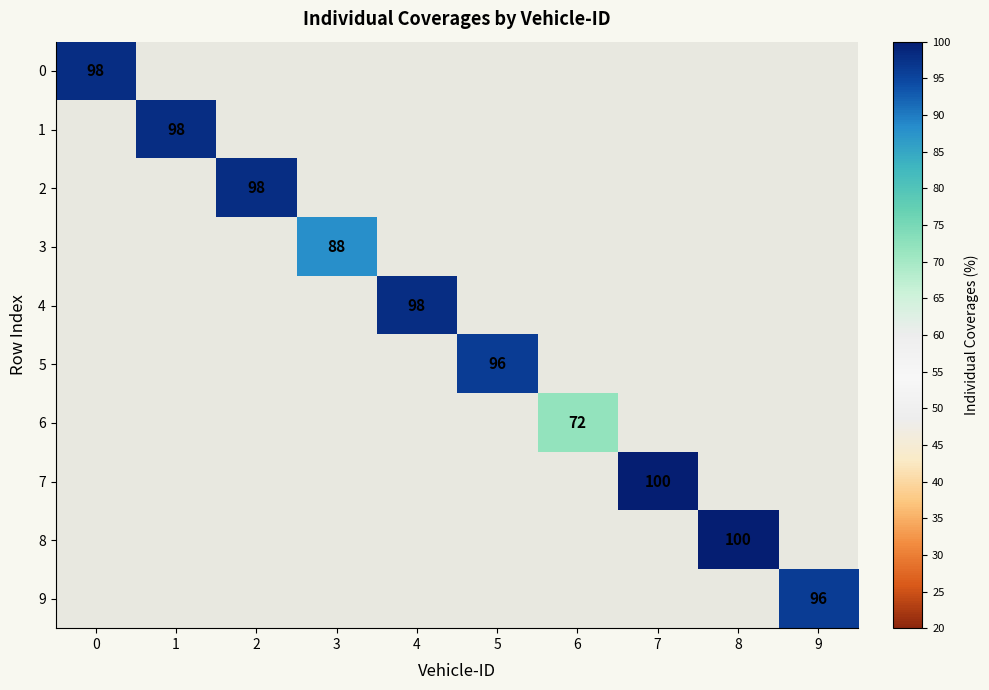

Is it true that 6 equals 43 at 6?

False